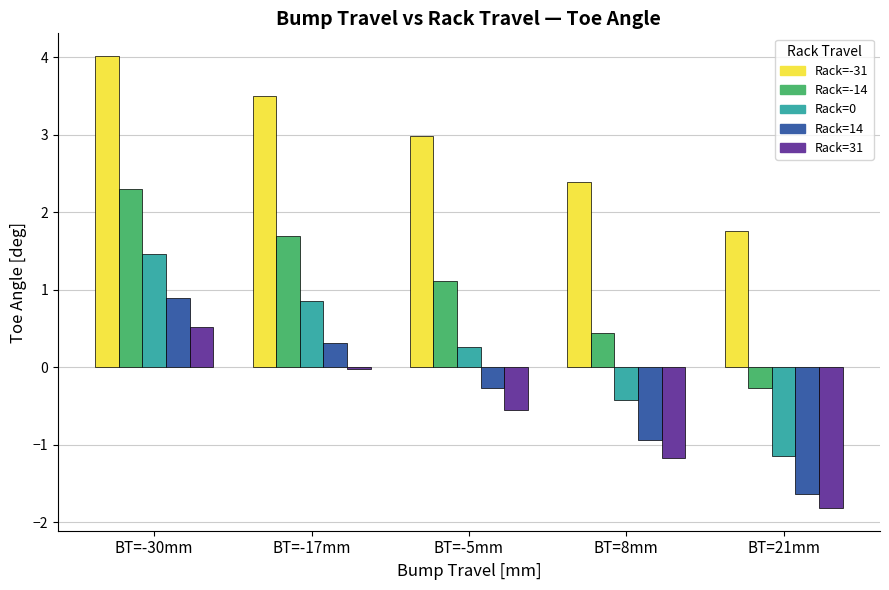

Rank the categories by Rack=-31 value from highest to lowest.

BT=-30mm, BT=-17mm, BT=-5mm, BT=8mm, BT=21mm